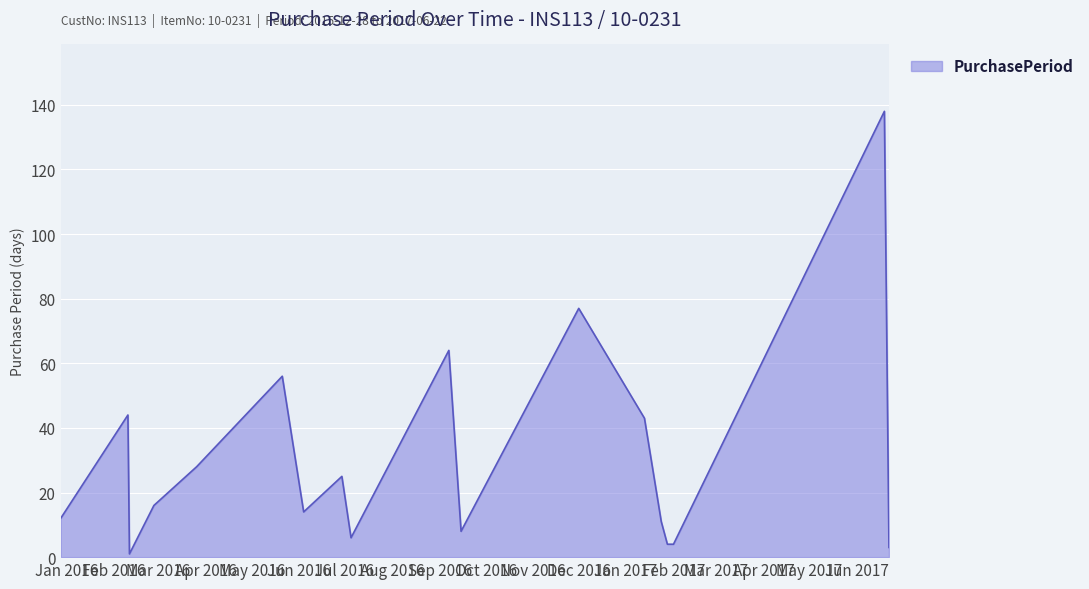

What is the greatest value displayed?

138